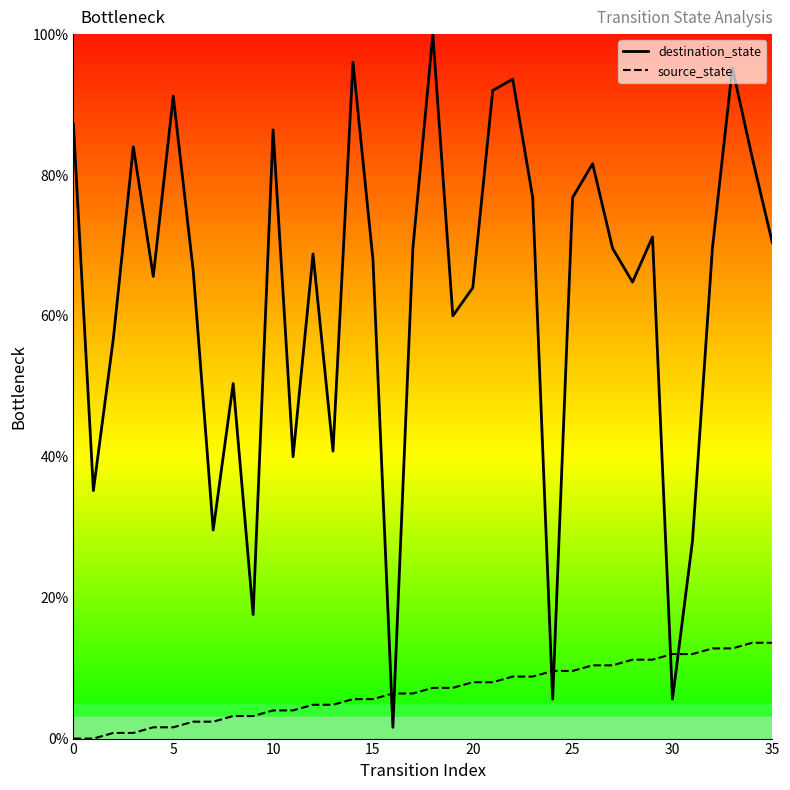

What are all the series names shown in the legend?

destination_state, source_state